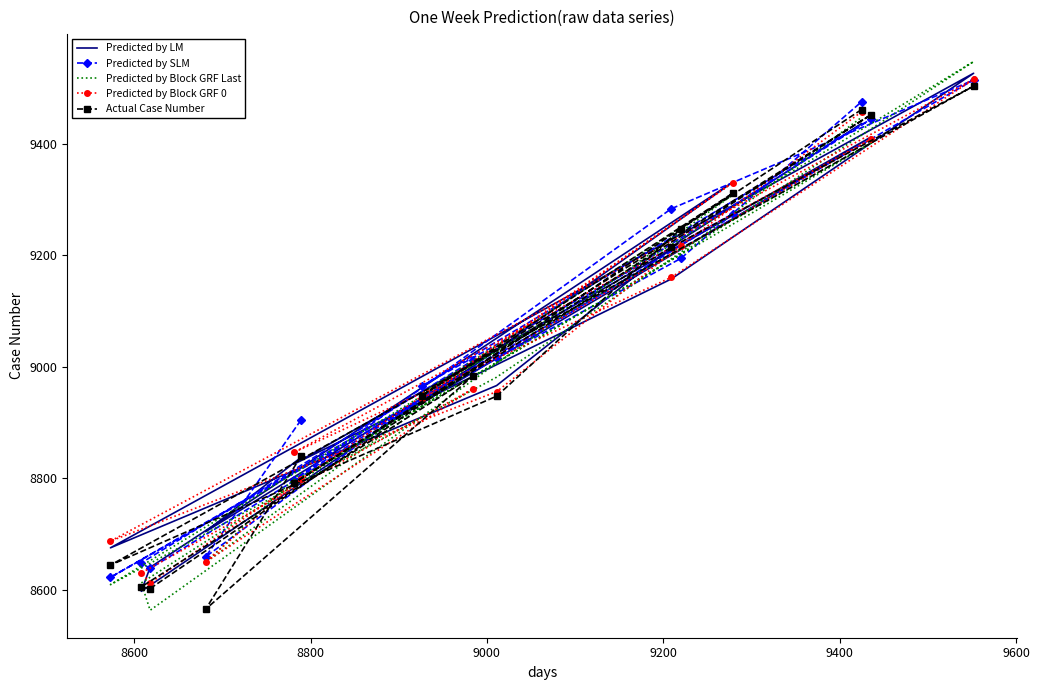

In Predicted by SLM, how many points are higher than both neighbors (excluding endpoints)?

4